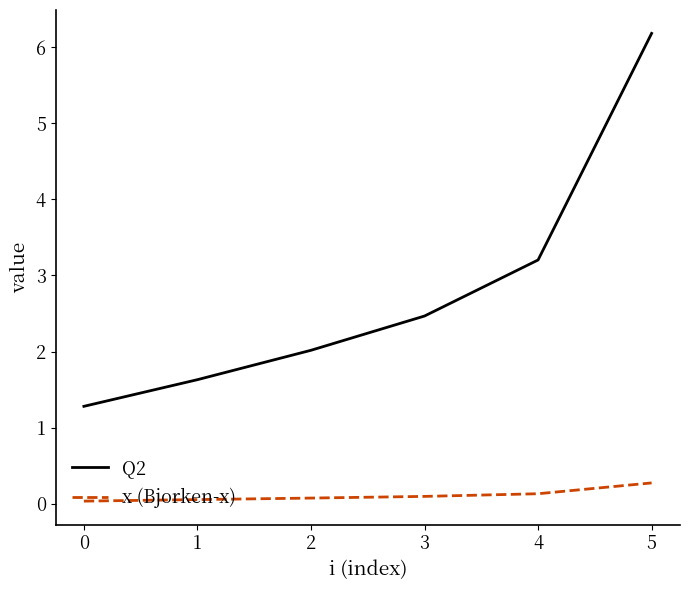

Which series has the largest total across all categories?

Q2